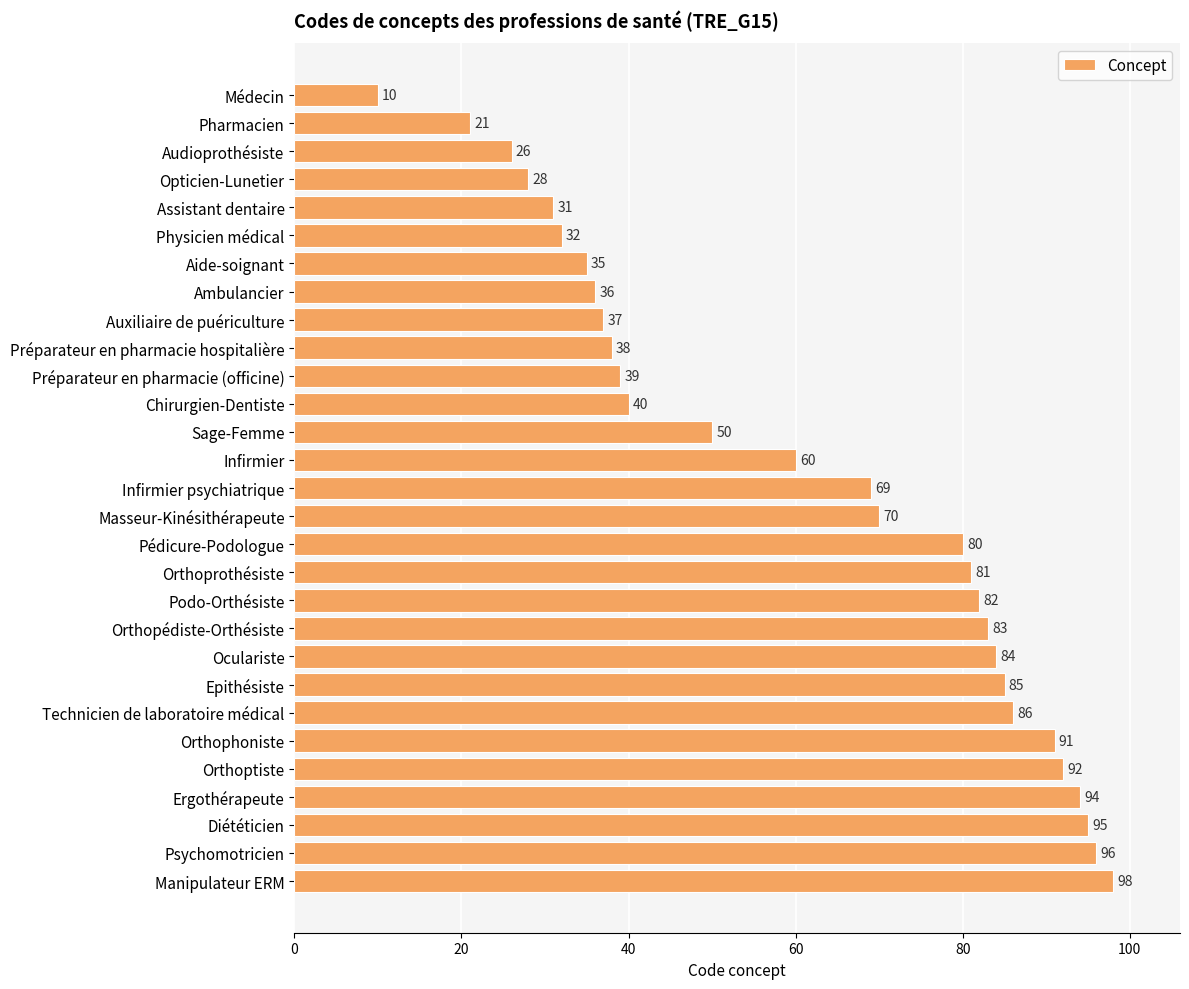

What is the change in value from Ambulancier to Chirurgien-Dentiste?

+4